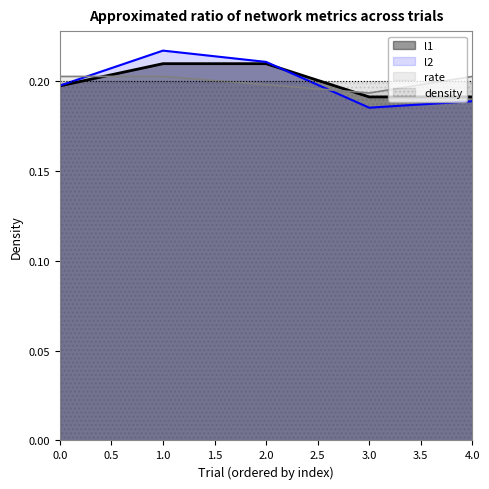

Which series has the largest total across all categories?

l1